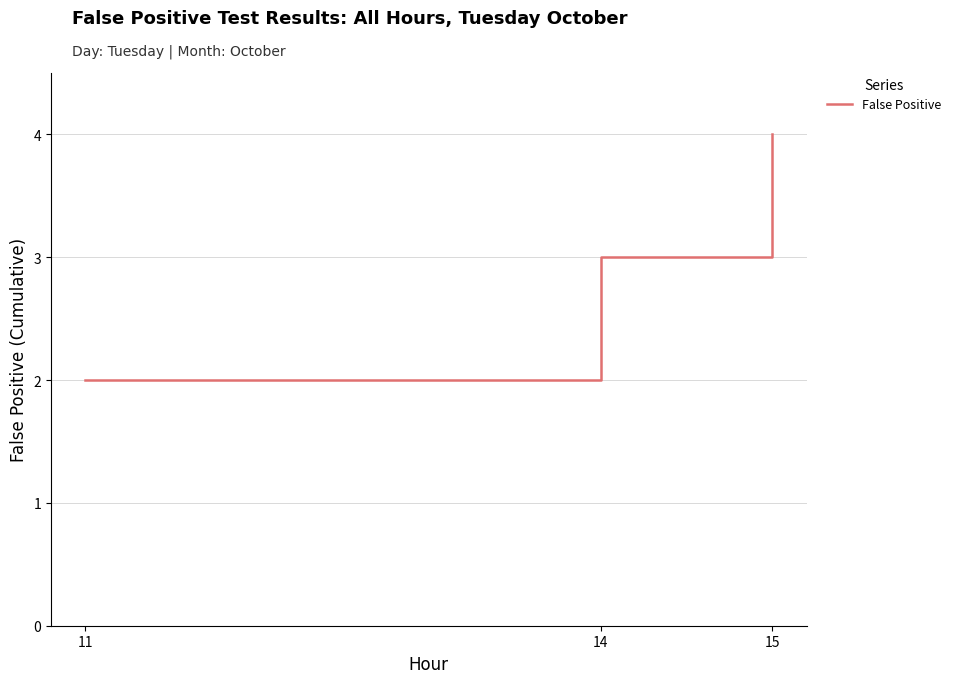

What is the difference between the second highest and minimum values?

1